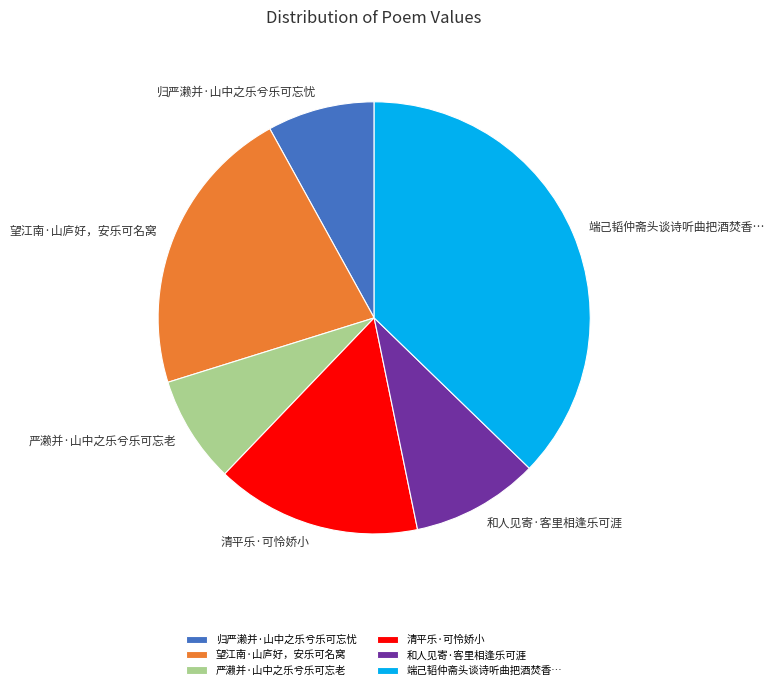

What is the largest slice in the pie chart?

端己韬仲斋头谈诗听曲把酒焚香…